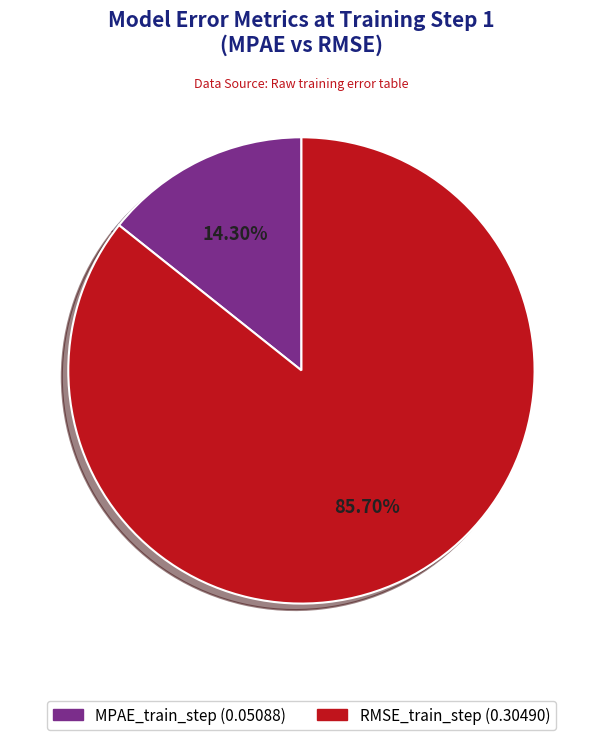

How many slices are in this pie chart?

2